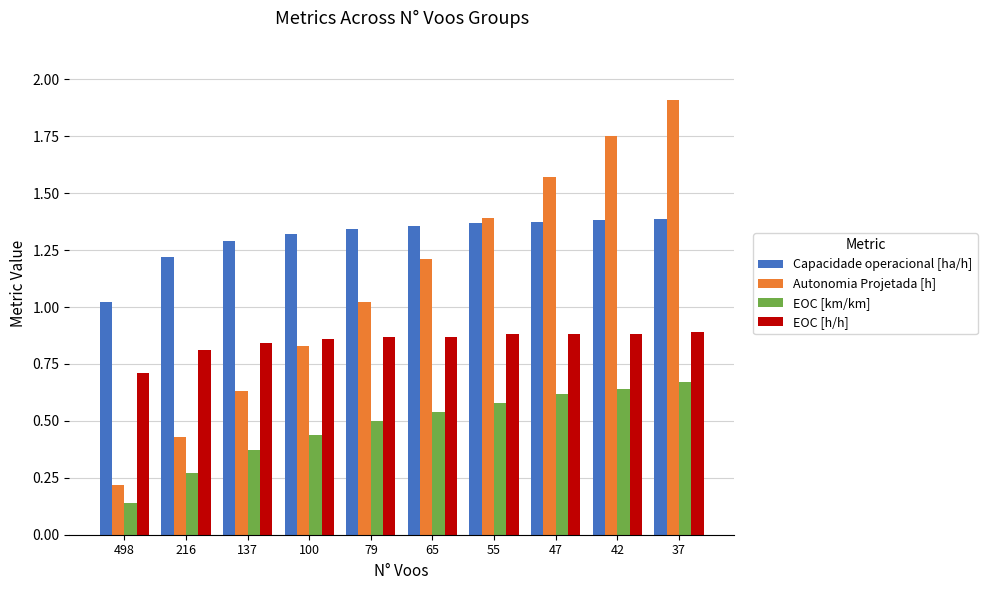

What is the difference between the maximum and minimum values in the EOC [h/h] series?

0.2